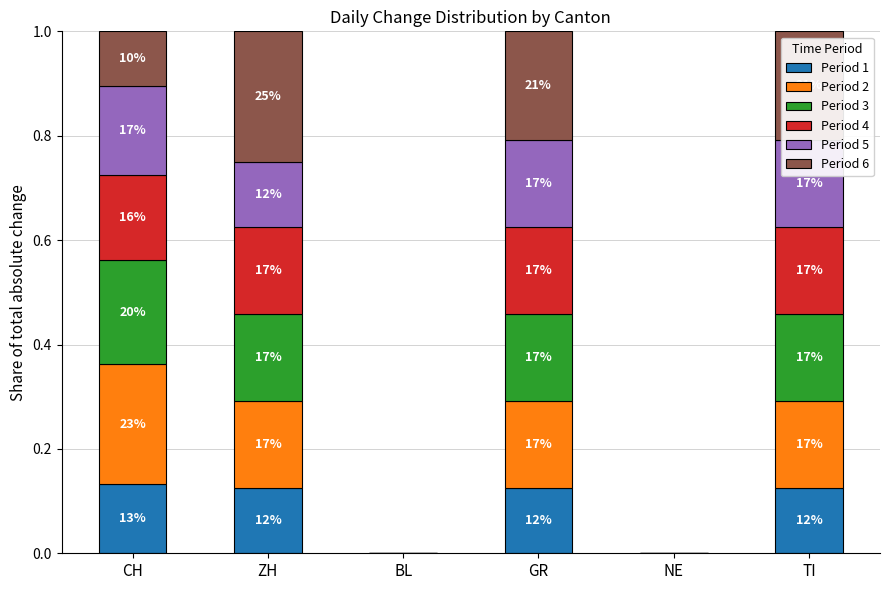

Are the bars grouped side by side (vs. stacked)?

No